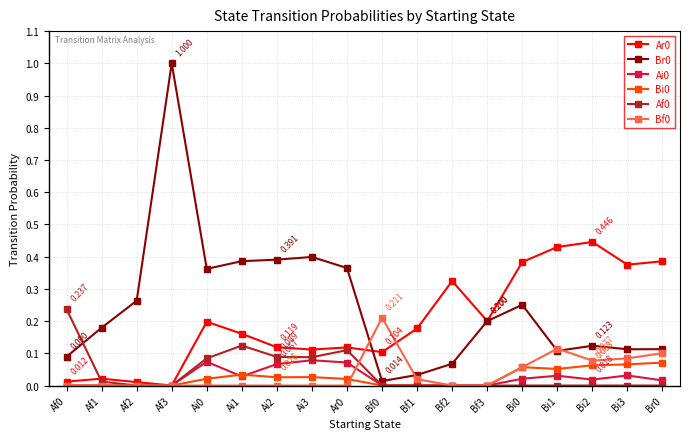

Is the value of Bf0 at Br0 greater than the value of Bi0 at Af0?

Yes